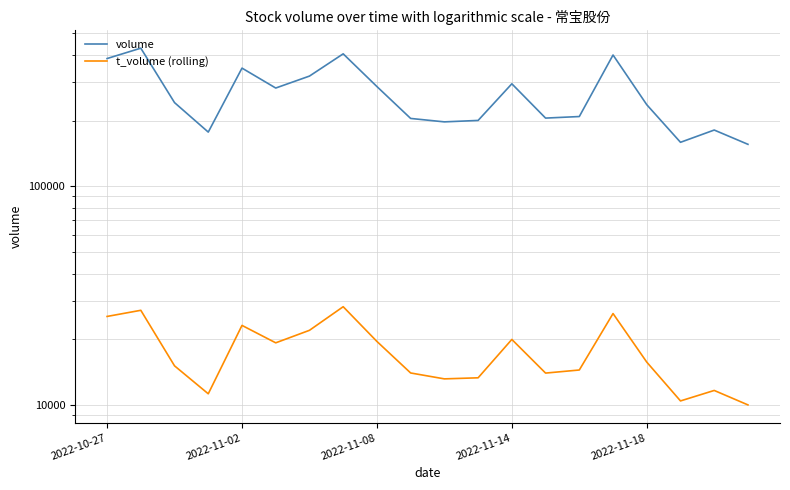

What is the sum of all t_volume (rolling) values?

354667